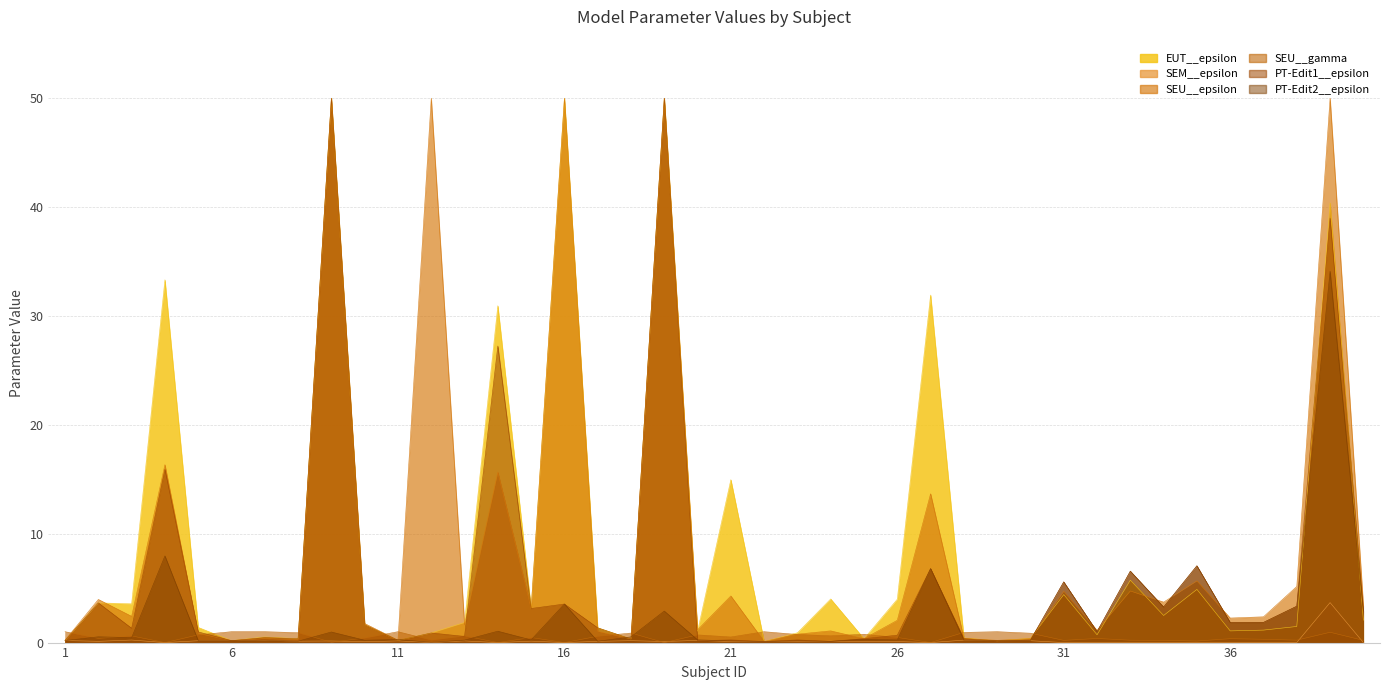

What is the difference between the second highest and minimum values in the SEU__gamma series?

1.0